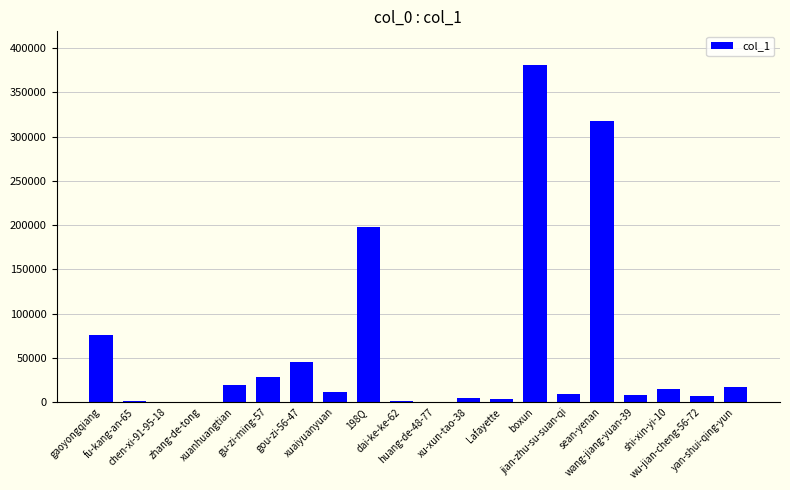

What is the sum of all values?

1140271